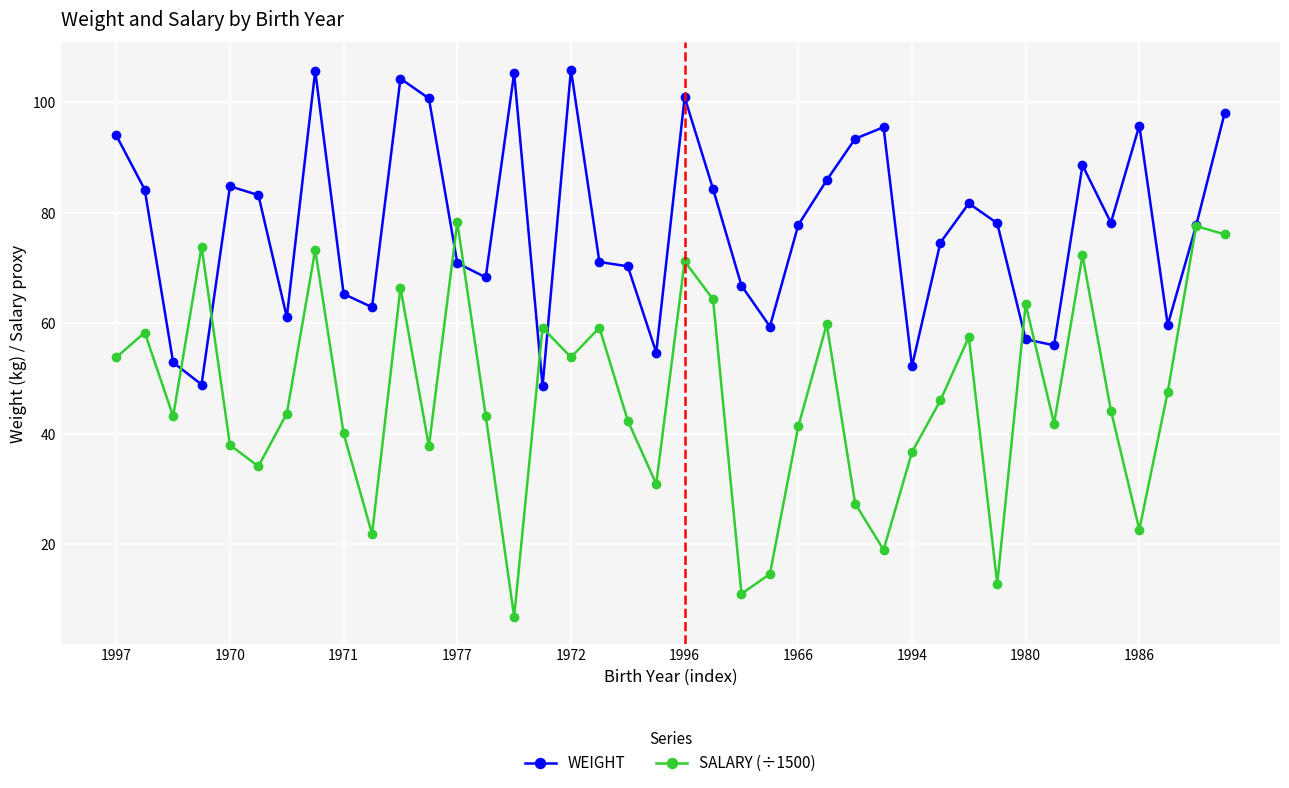

Which series has the largest total across all categories?

WEIGHT